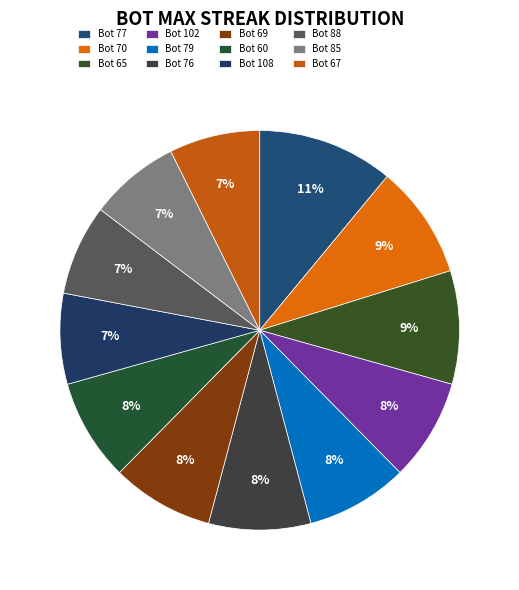

How many slices are in this pie chart?

12